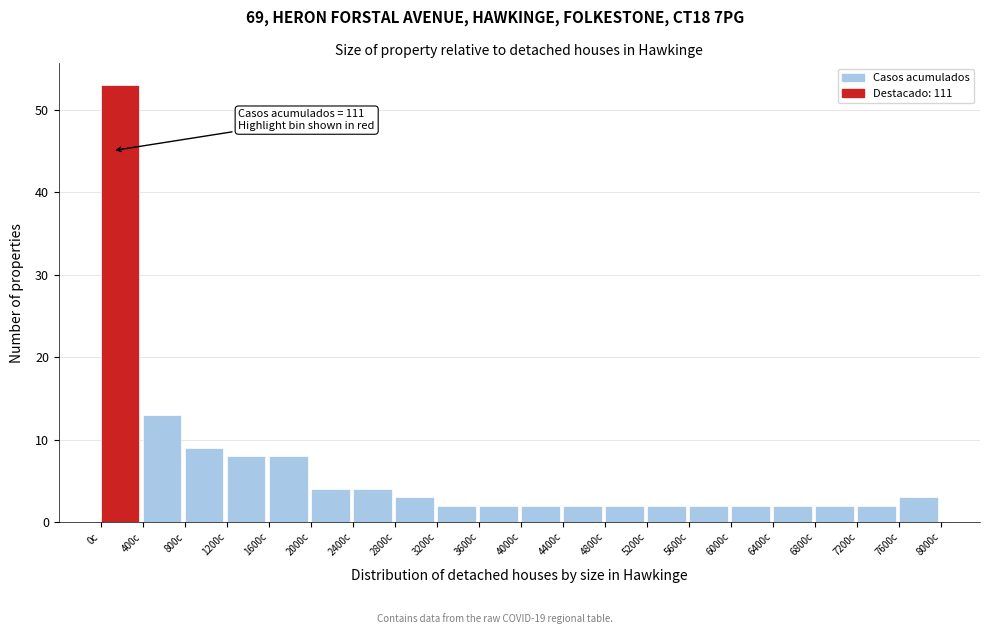

Over which range of the x-axis is the bar tallest?

0 to 400